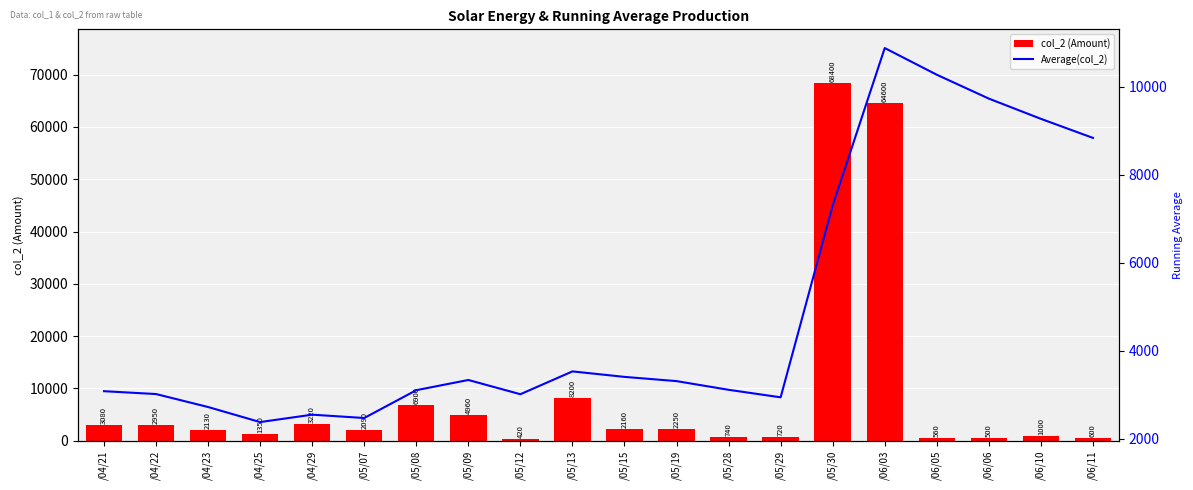

At which category is the sum across all series the highest?

/05/30